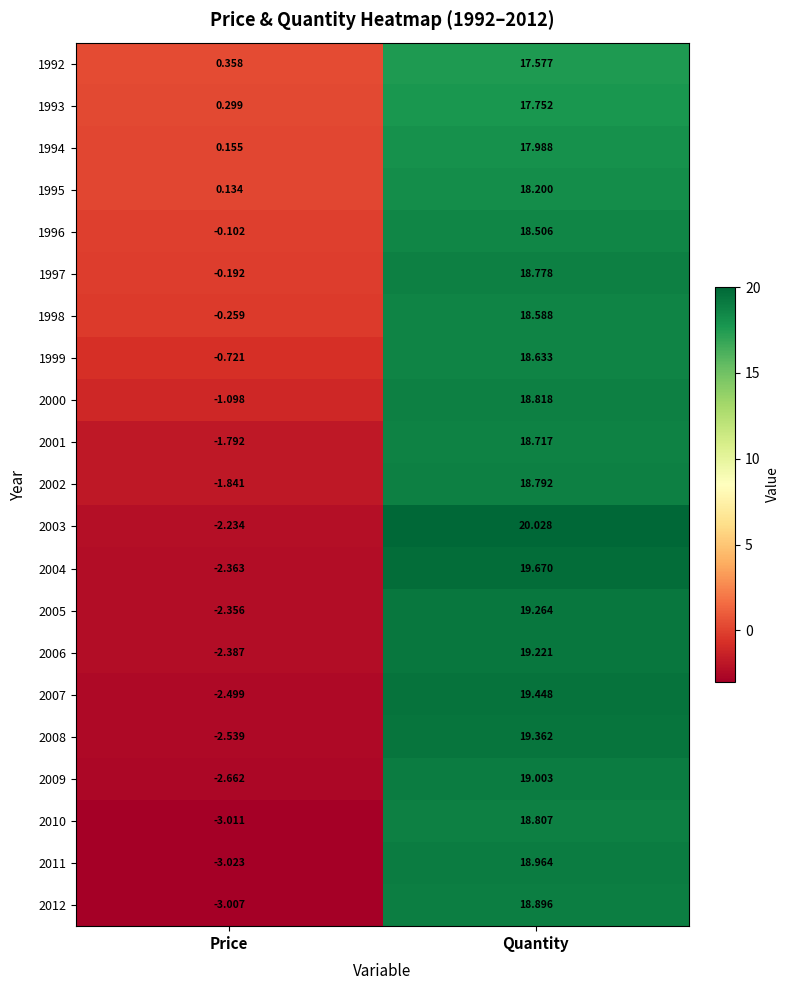

What is the spread (max minus min) of values at Quantity?

2.5